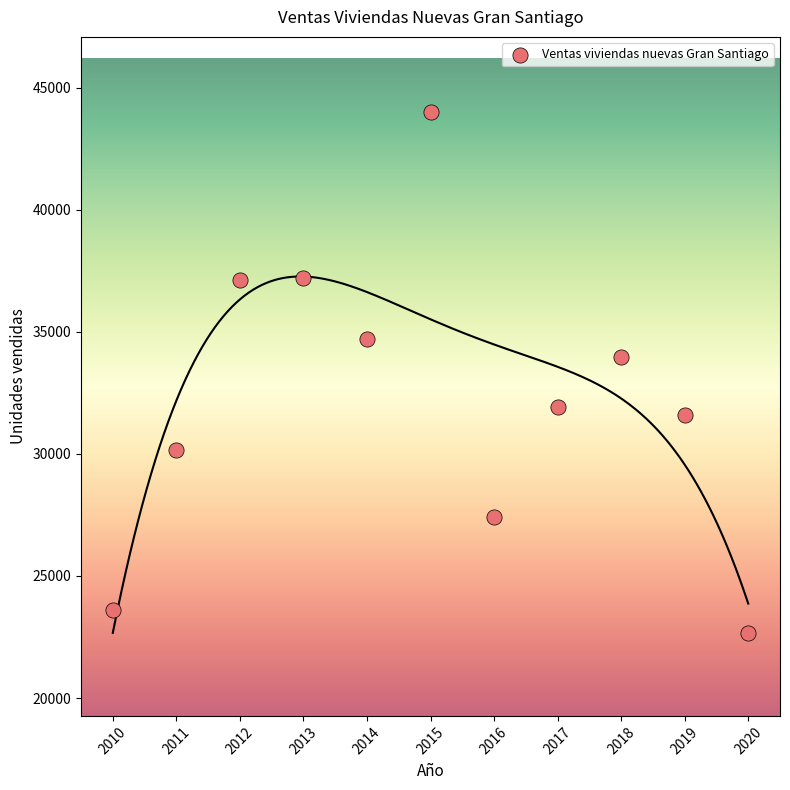

What is the range of Y values (max minus min)?

21322